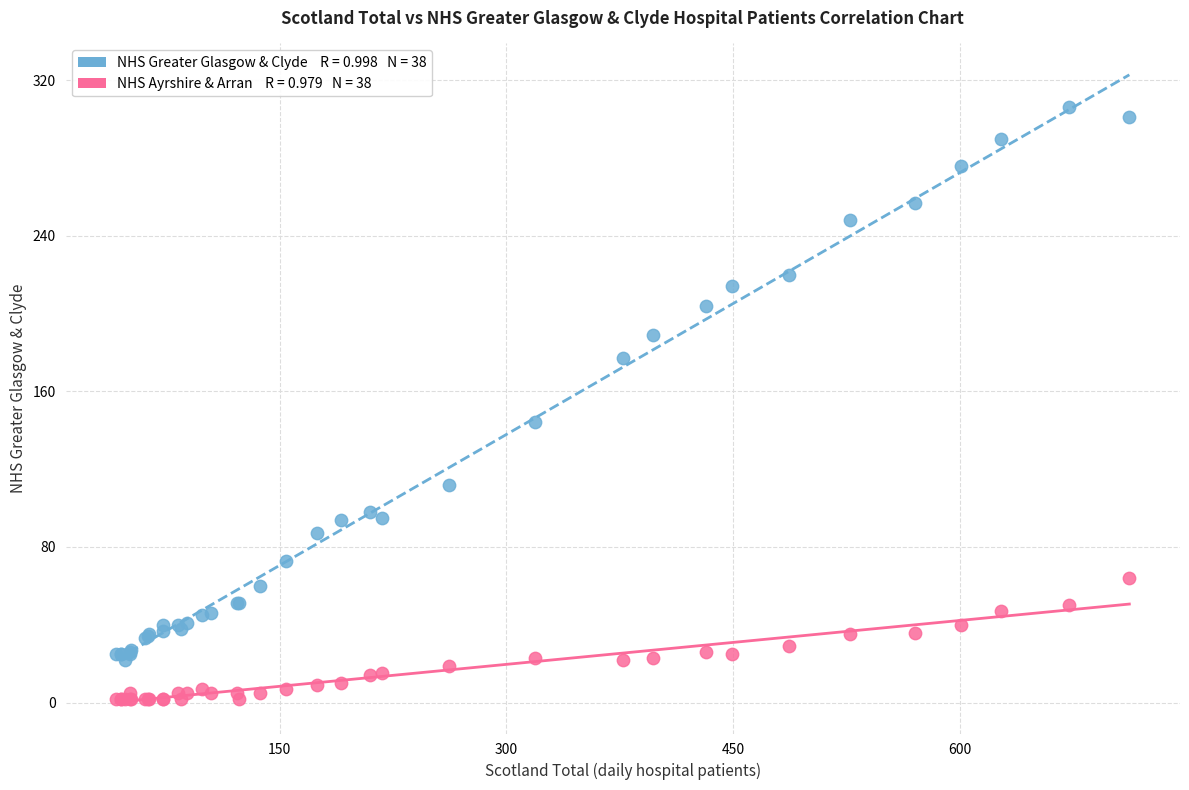

Across all series, what Y value is closest to 154?

144